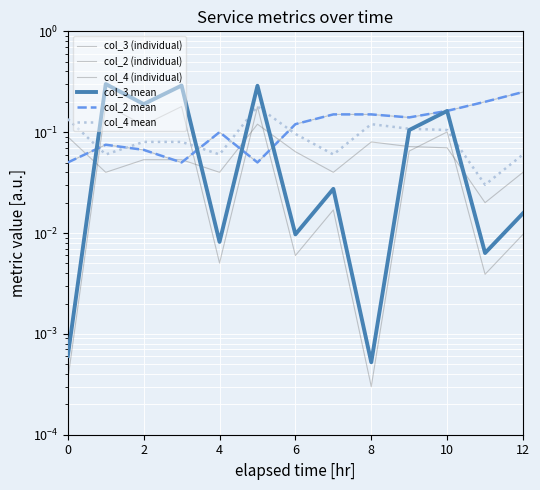

Is it true that col_4 mean equals 0.1 at 2?

True